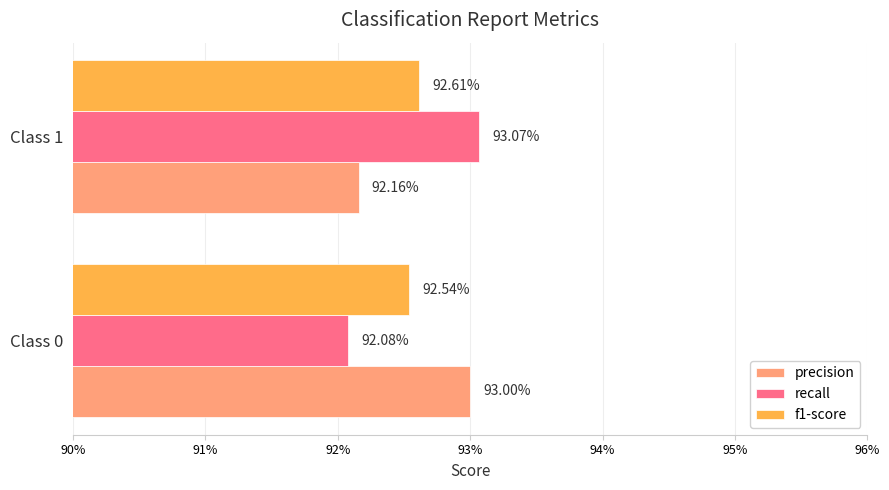

What are all the series names shown in the legend?

precision, recall, f1-score